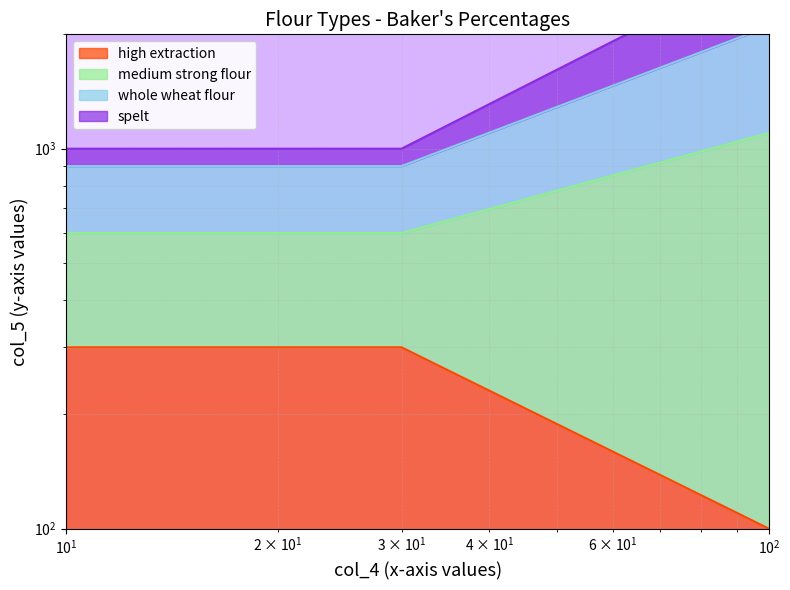

Reading left to right, list all the values displayed in this chart.

high extraction: 300	300	300	100
medium strong flour: 600	600	600	1100
whole wheat flour: 900	900	900	2100
spelt: 1000	1000	1000	3100